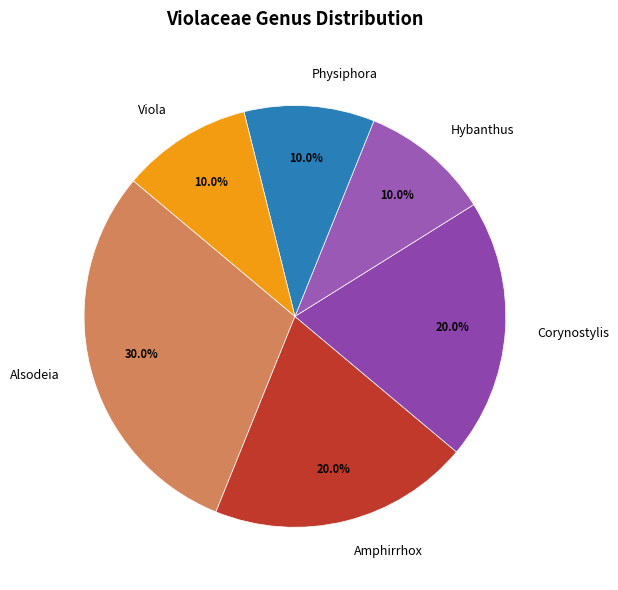

What is the largest slice in the pie chart?

Alsodeia